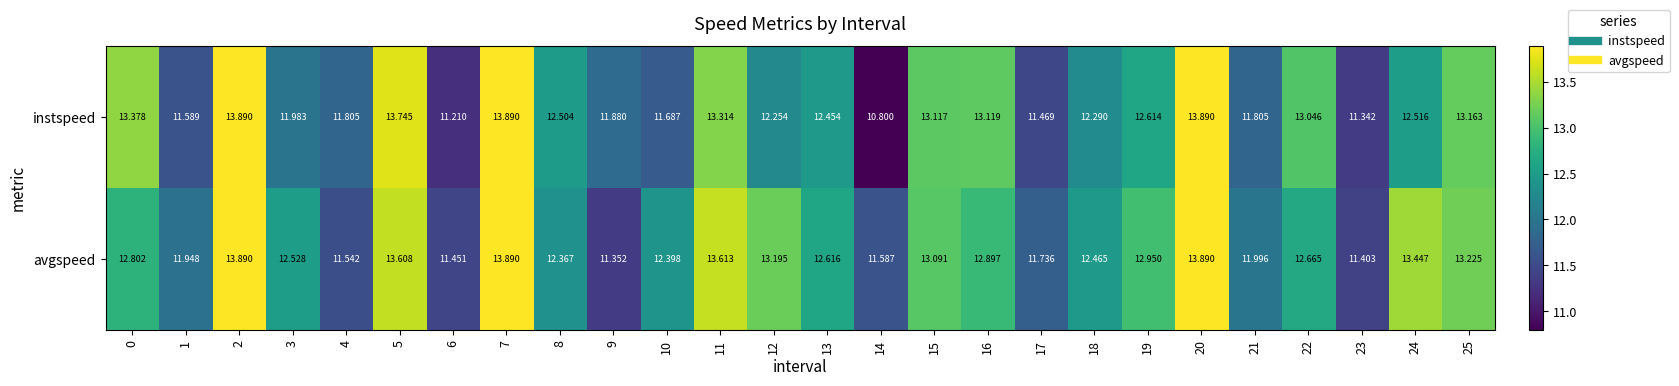

Between 4 and 22, which series saw the biggest shift?

instspeed